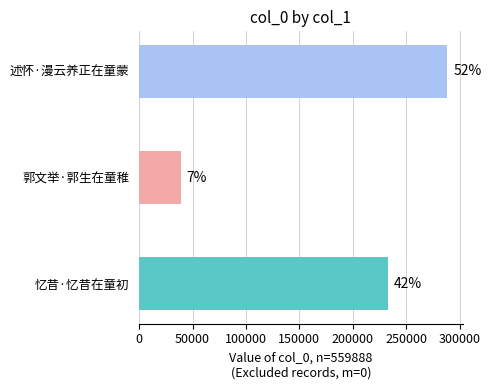

How many bars are there in total?

3